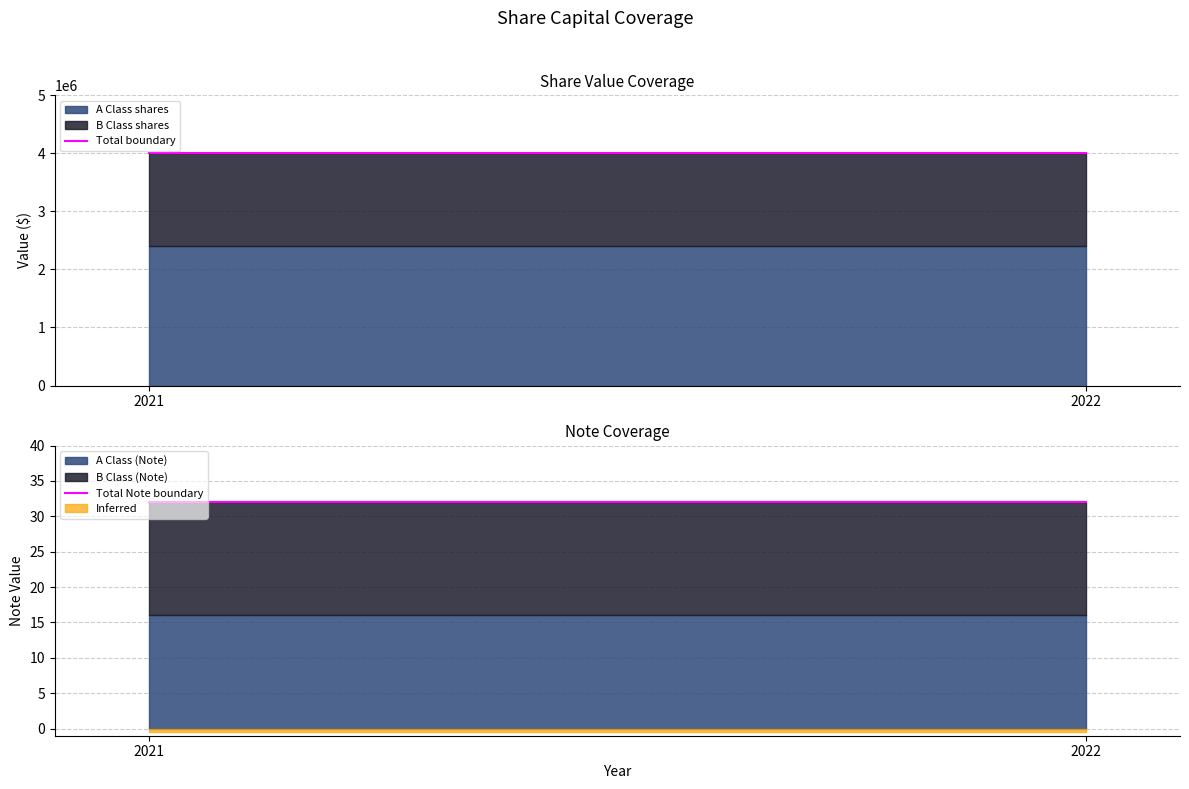

At how many categories does at least one series exceed 1059631?

2